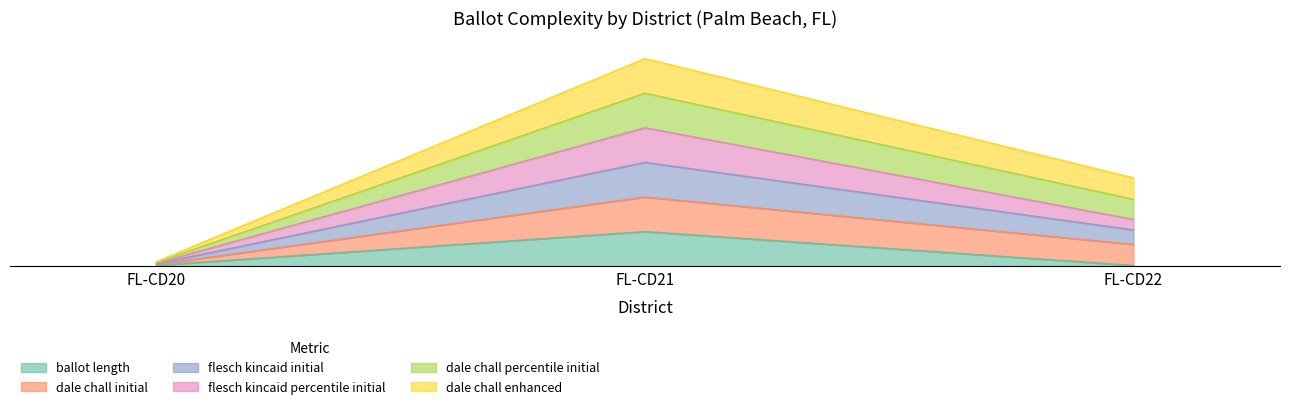

What is the difference between the maximum and minimum values in the flesch_kincaid_percentile_initial series?

89.8